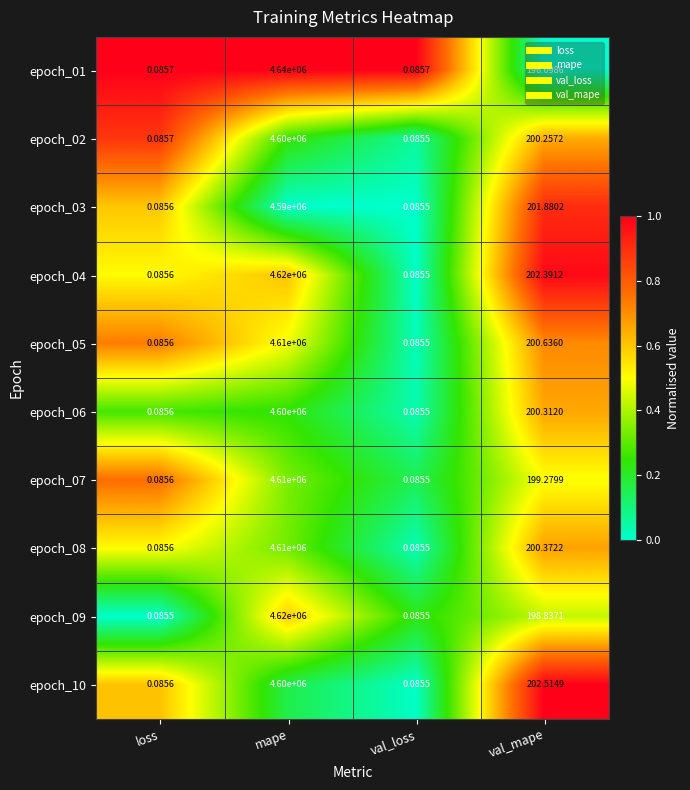

Where is epoch_01 nearest to the value 2320000?

val_mape